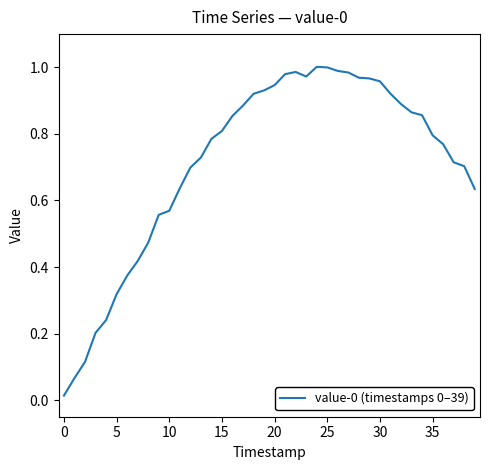

Is this an area chart (filled region under the line)?

No